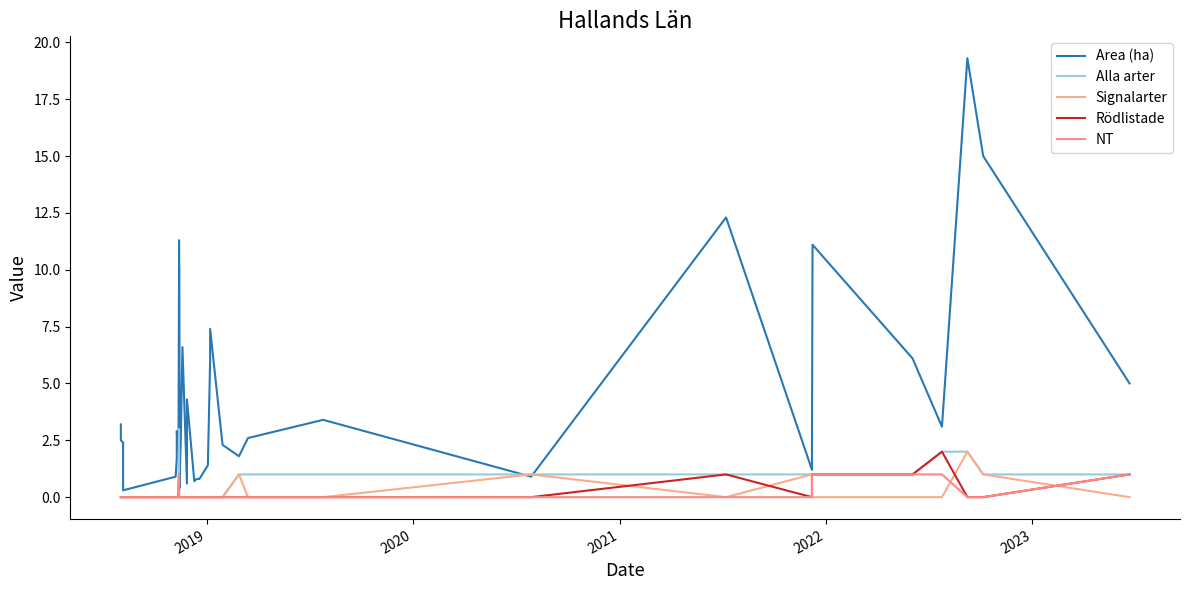

What are all the series names shown in the legend?

Area (ha), Alla arter, Signalarter, Rödlistade, NT